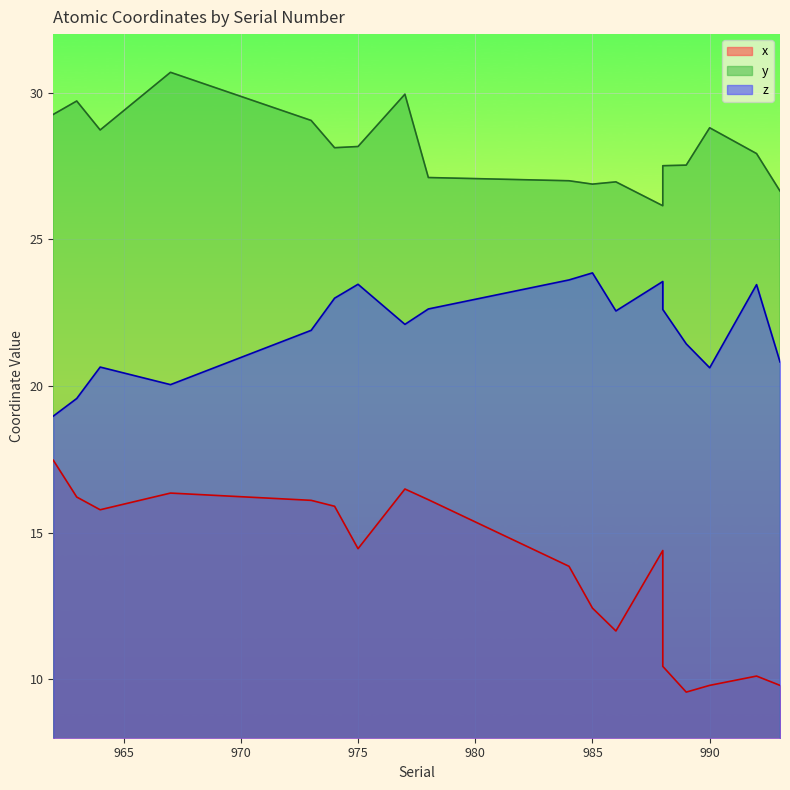

What are all the series names shown in the legend?

x, y, z